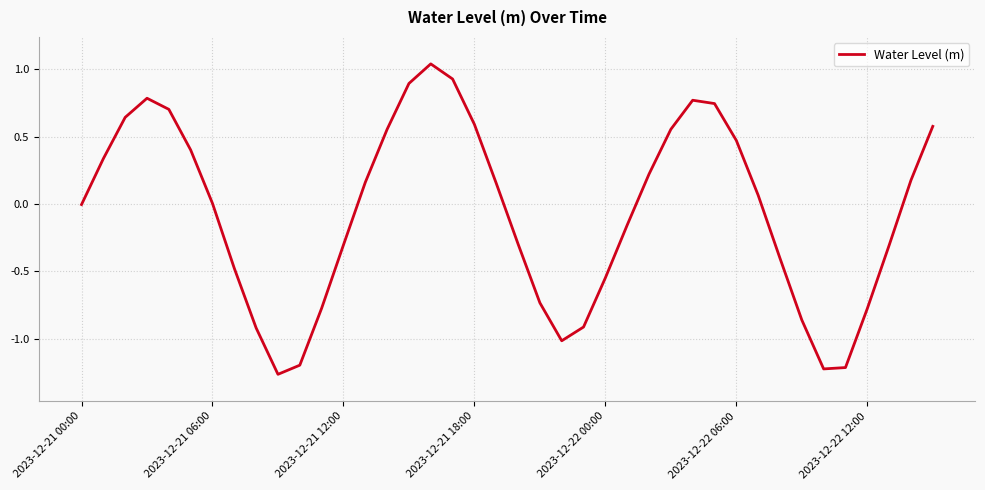

What is the difference between the maximum and minimum values?

2.3